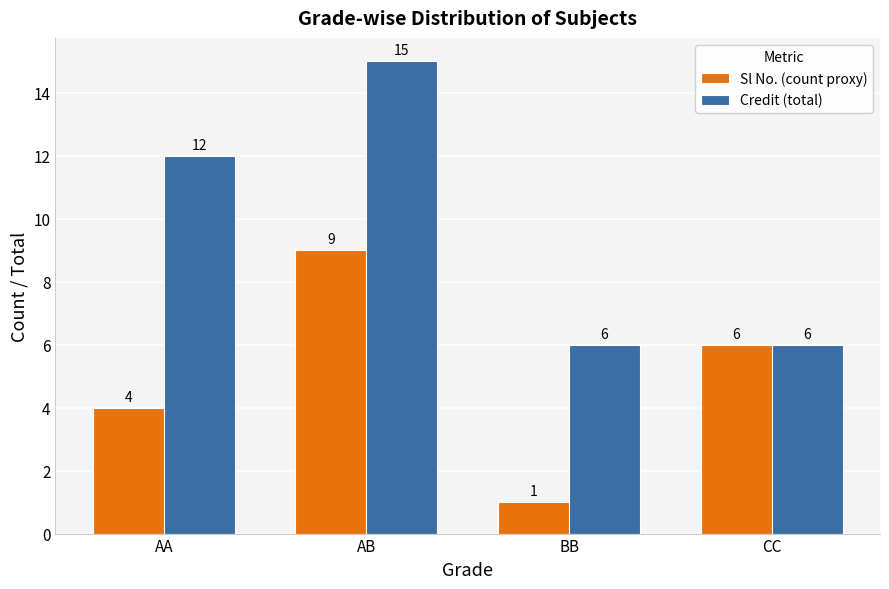

List the series in order of their peak value, highest first.

Credit (total), Sl No. (count proxy)